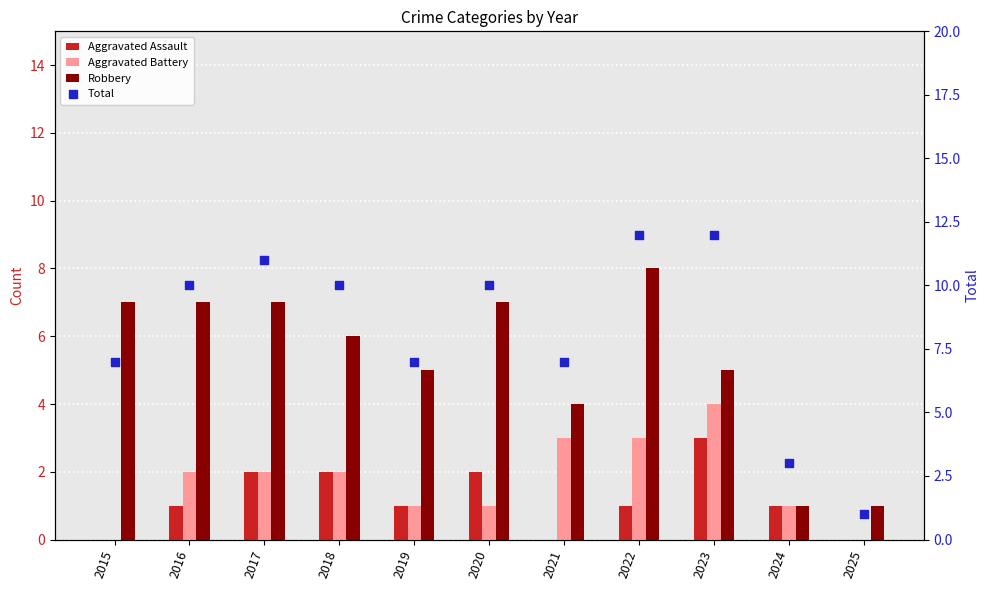

What are all the series names shown in the legend?

Aggravated Assault, Aggravated Battery, Robbery, Total